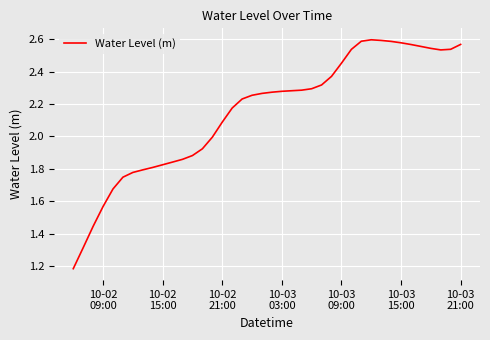

How many points are lower than both their immediate neighbors (excluding endpoints)?

1